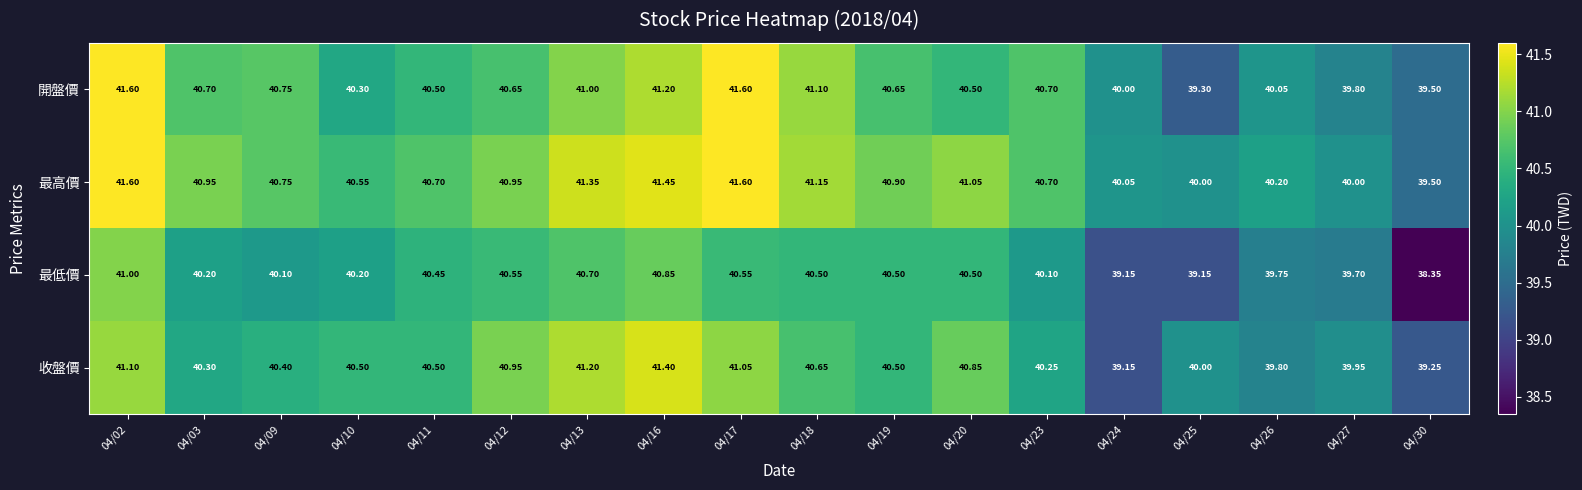

At which category is the sum across all series the highest?

04/02